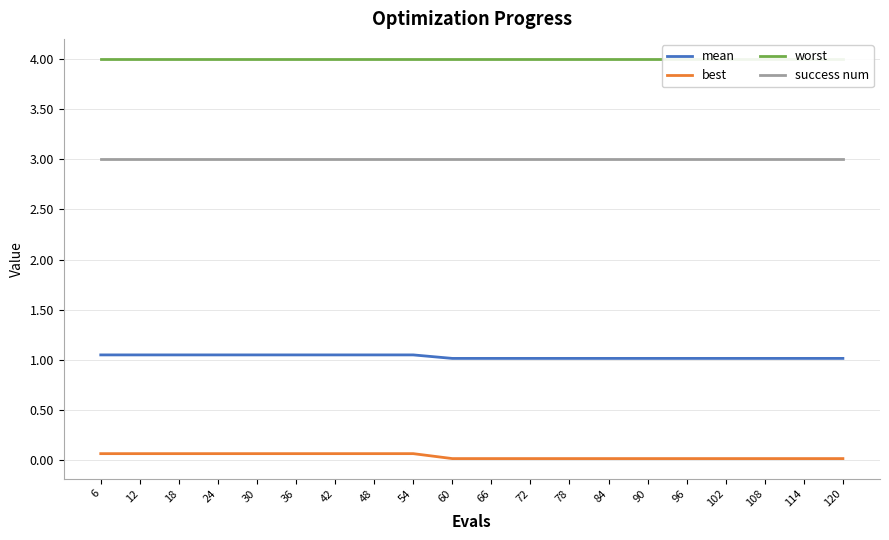

At how many categories does at least one series exceed 3?

20